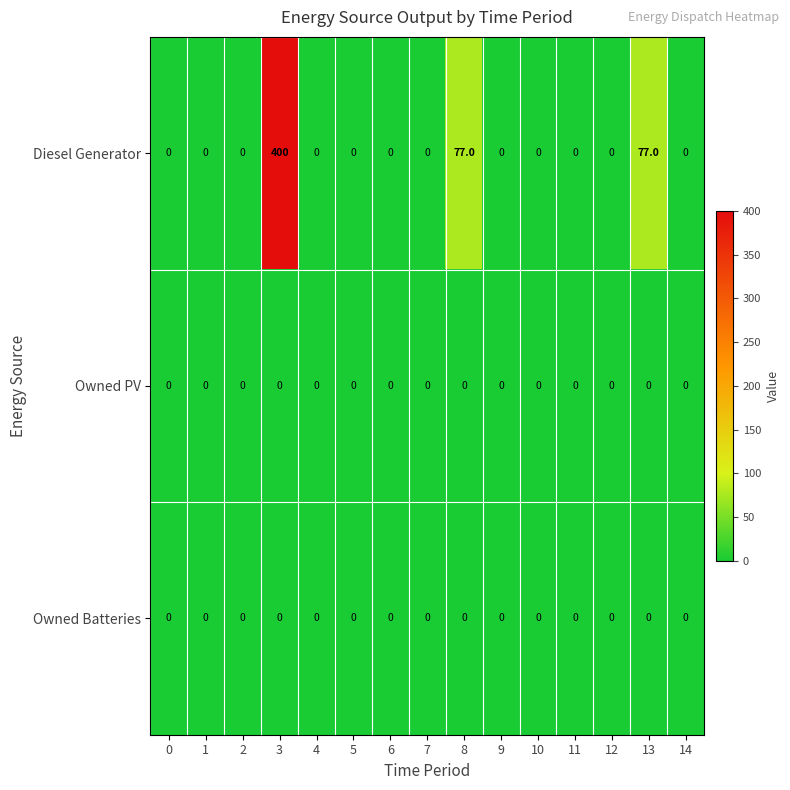

Which series has the widest spread of values?

Diesel Generator